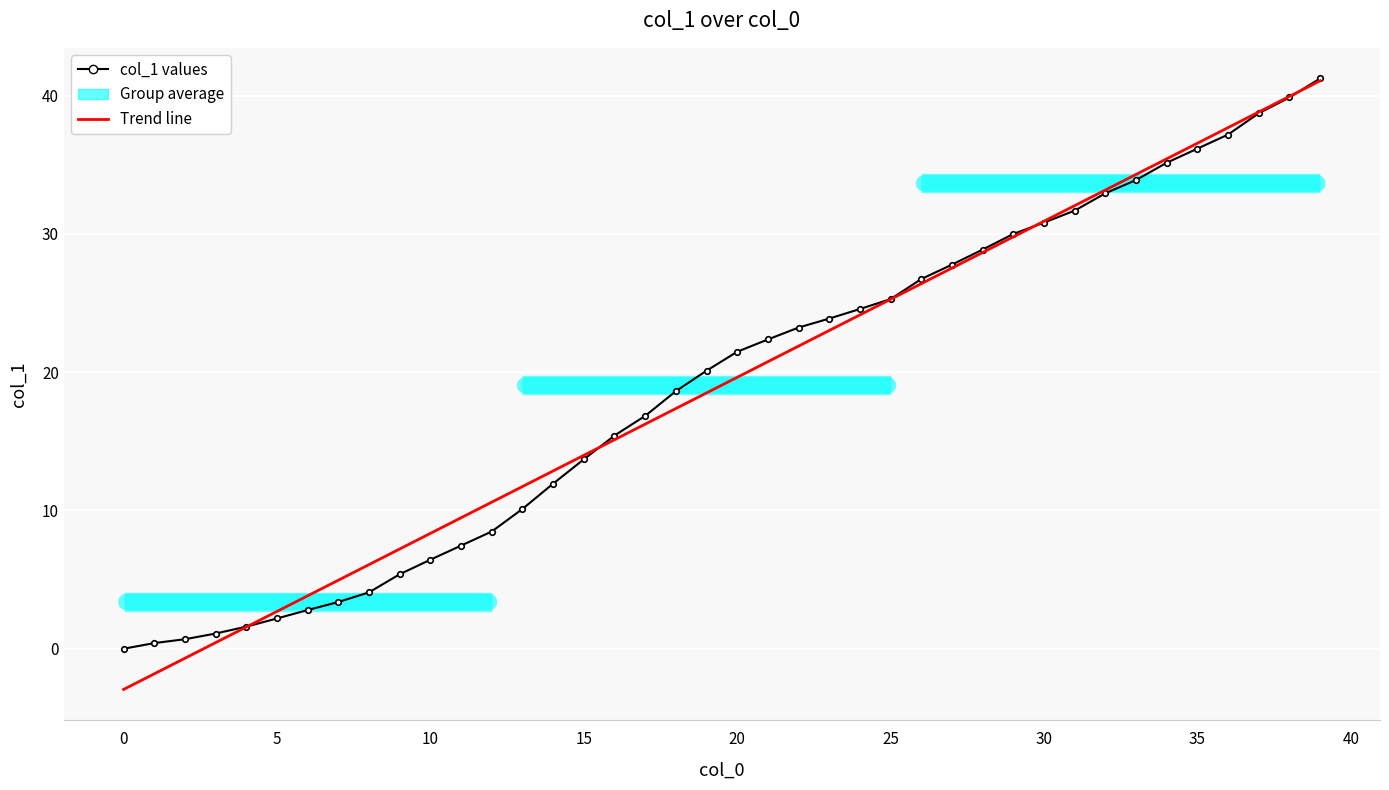

Which series has the widest spread of values?

Trend line